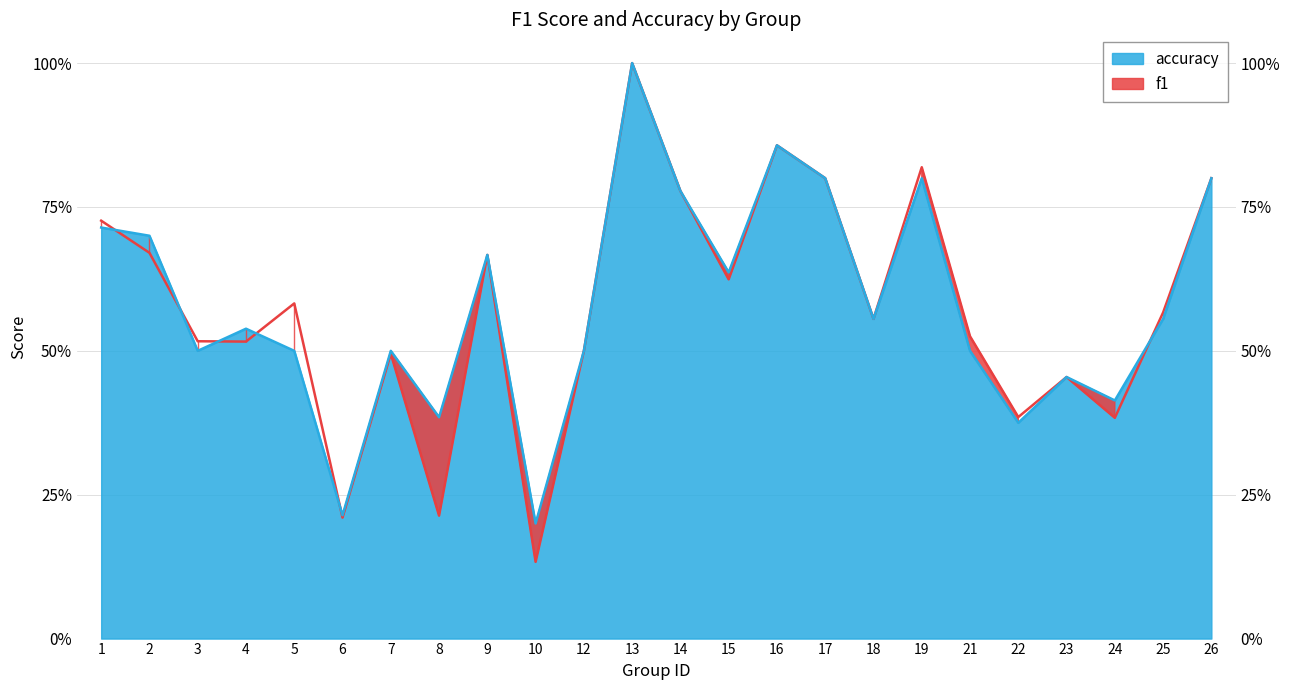

What is the value of the f1 point at the 11th from the left?

0.5